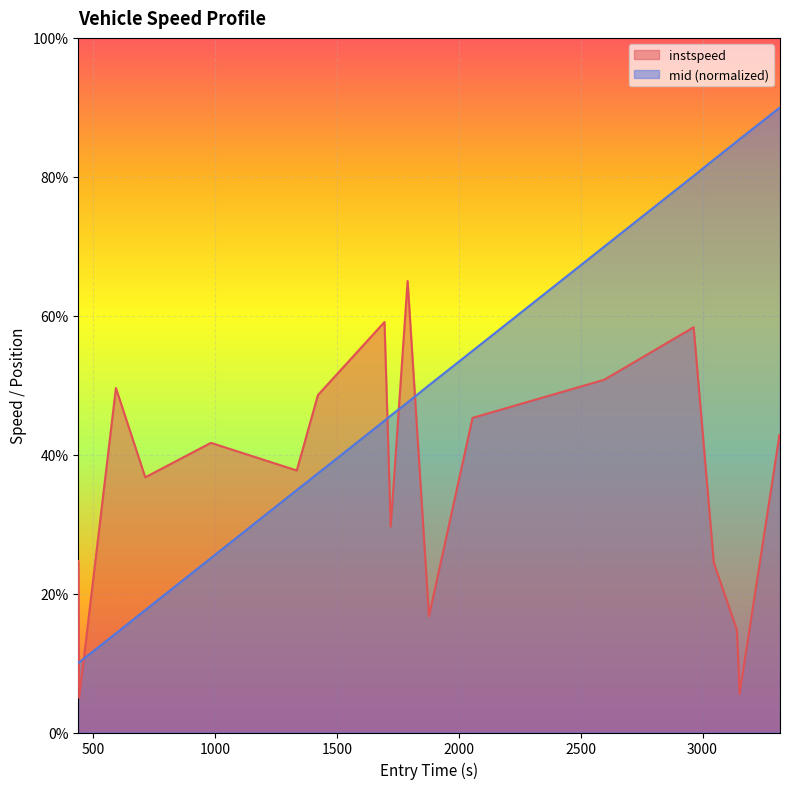

How many data points in instspeed are less than 41?

10